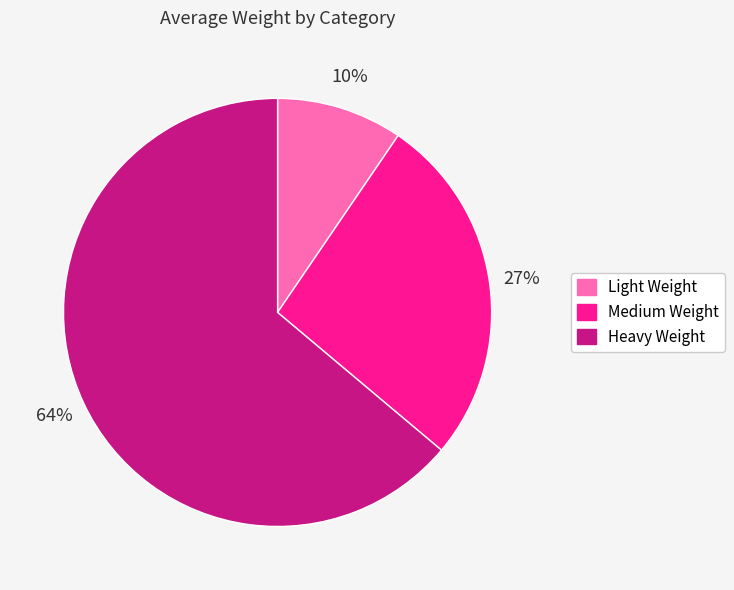

Between Heavy Weight and Medium Weight, which is larger?

Heavy Weight